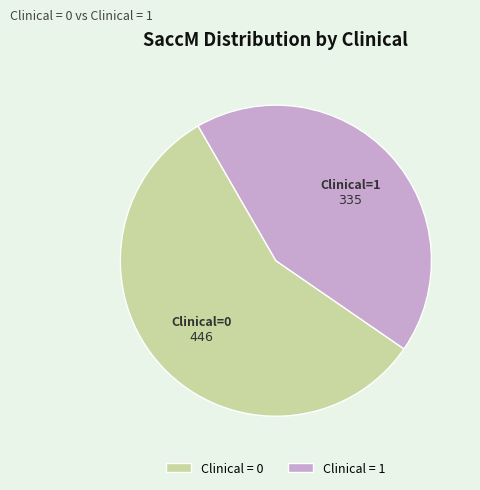

Count the number of slices in the pie.

2